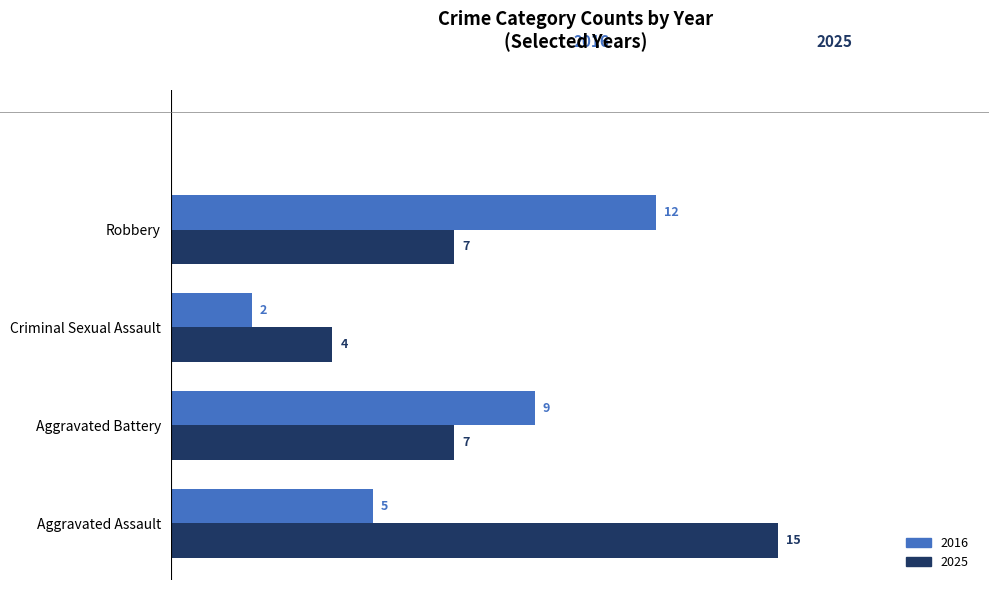

At which label is 2016 closest to 7?

Aggravated Assault